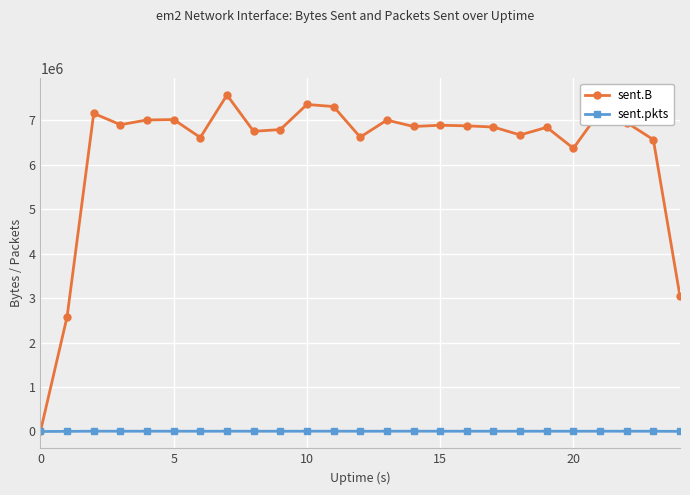

What is the sum of all sent.B values?

157856416